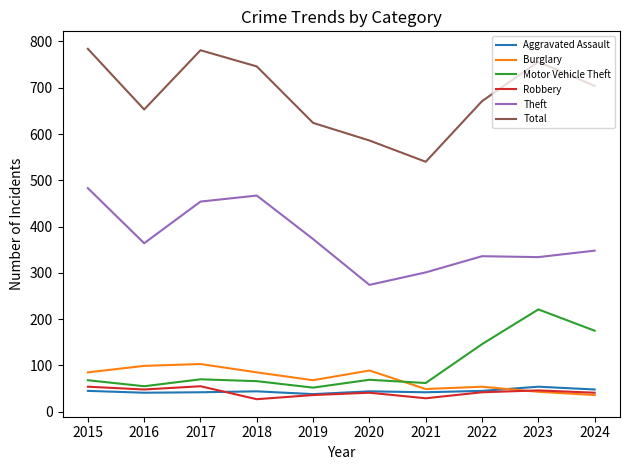

True or false: Motor Vehicle Theft and Theft cross at least once.

False